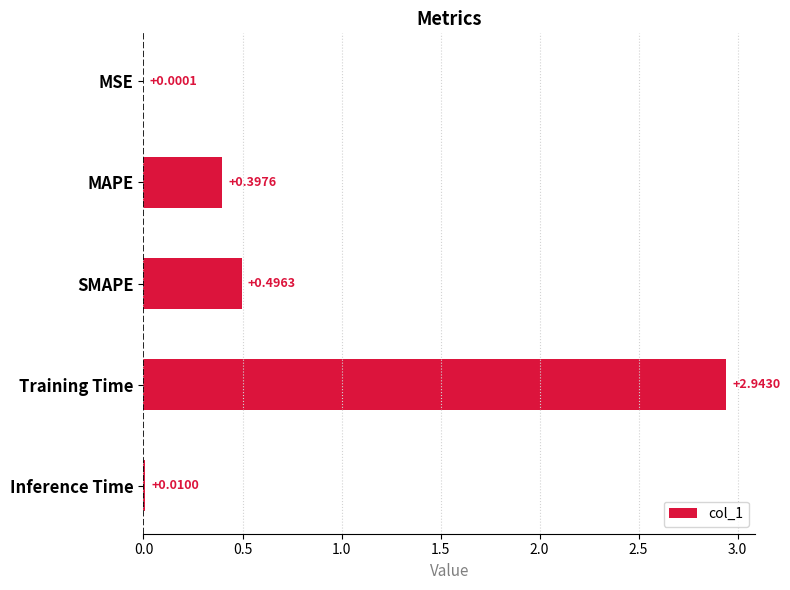

At which label is the value closest to 1?

SMAPE